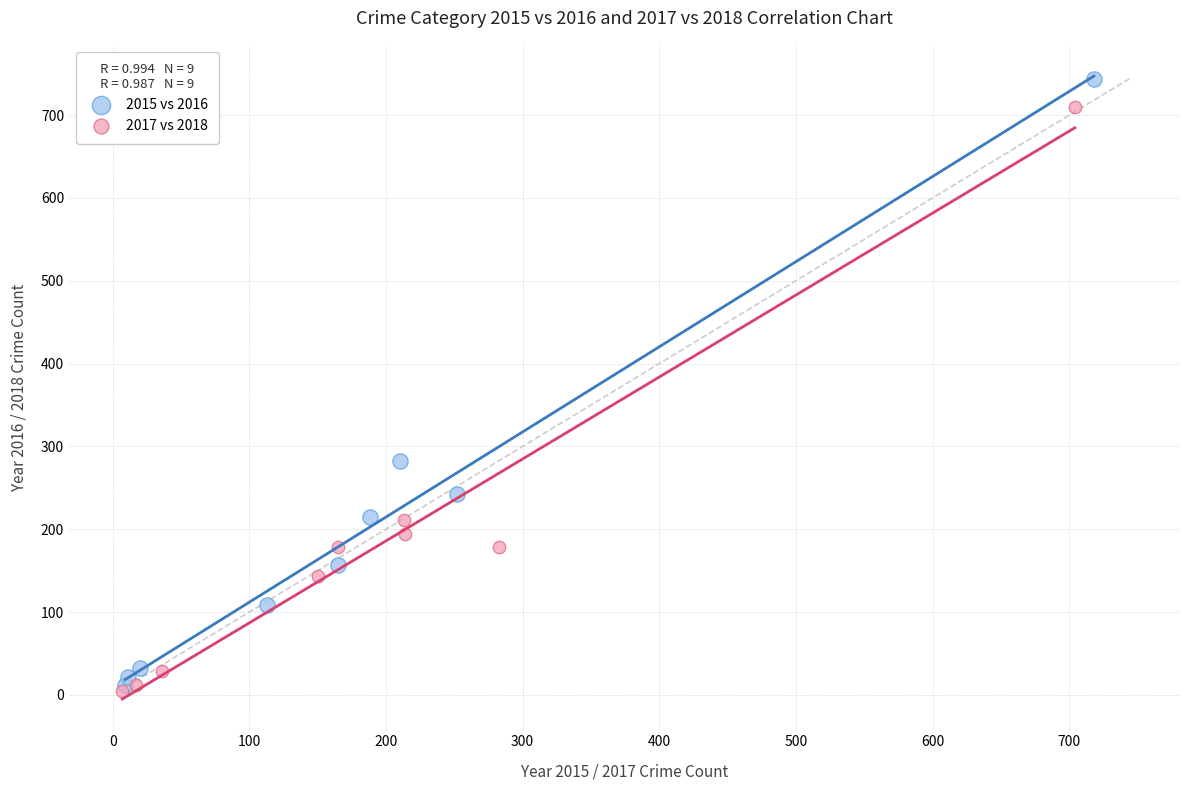

Which series has the widest spread of Y values?

2015 vs 2016